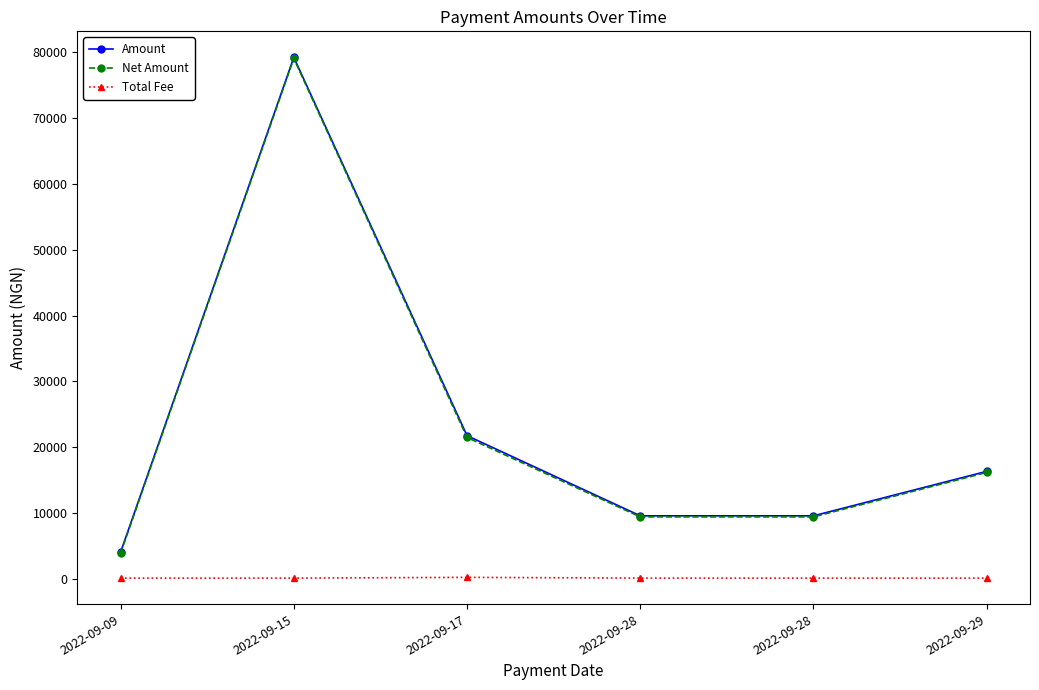

What is the highest value of the Net Amount series?

79012.5